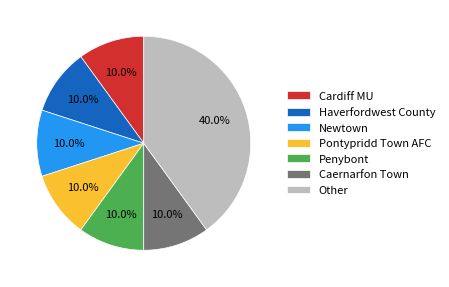

Is there a majority slice in this chart?

No